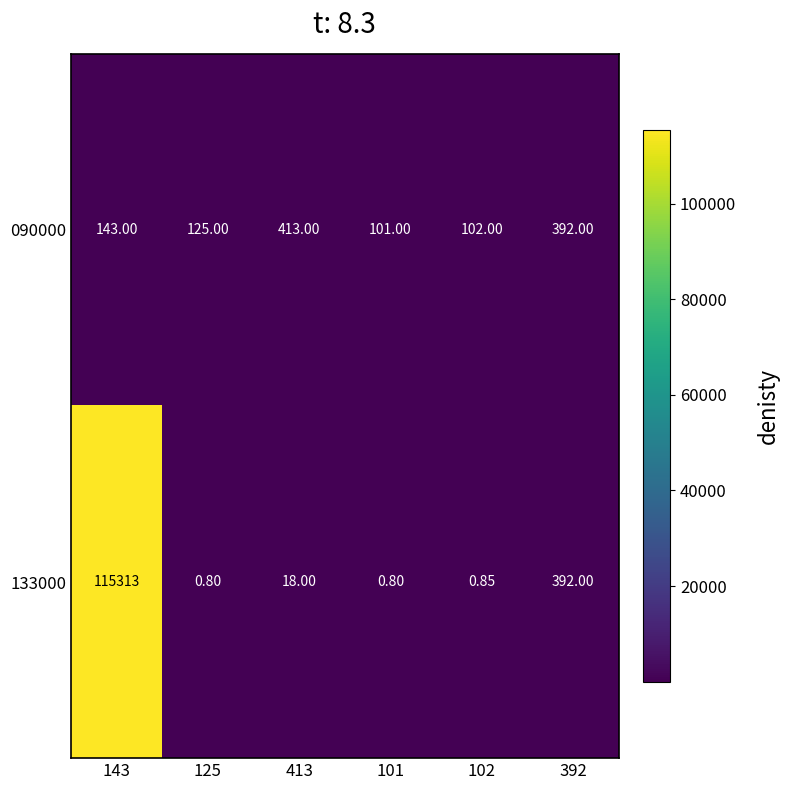

Rank the series by their average value, from highest to lowest.

133000, 090000